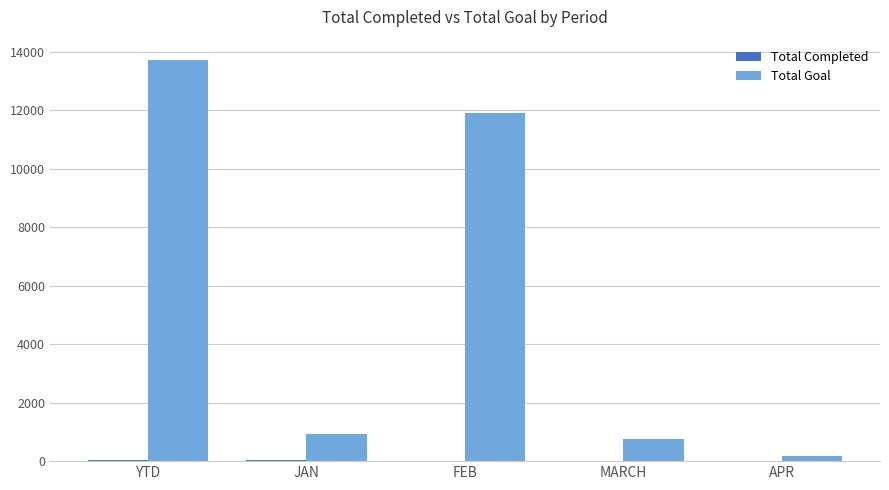

Count the number of categories in the chart.

5